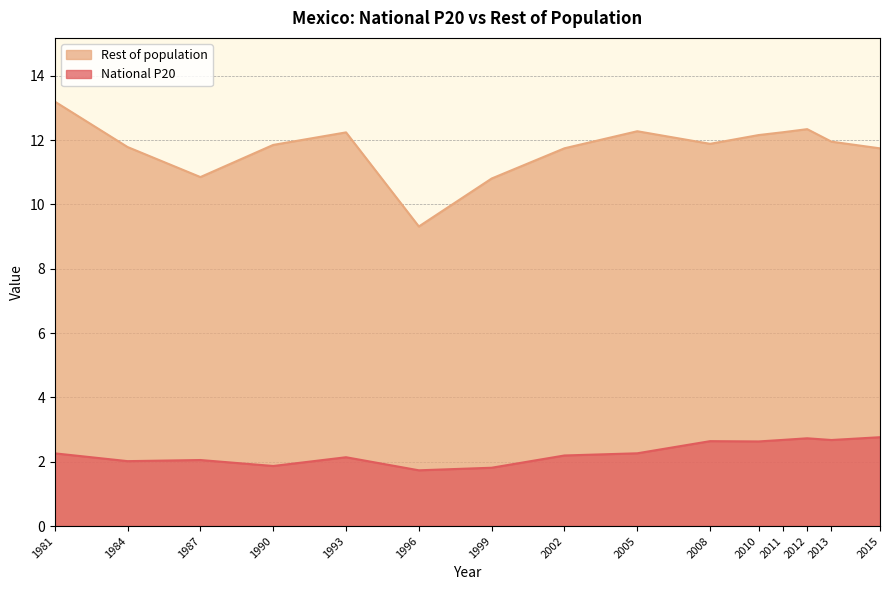

Reading left to right, extract all data points from this chart.

2.3	2.0	2.1	1.9	2.1	1.7	1.8	2.2	2.3	2.6	2.6	2.7	2.7	2.7	2.8